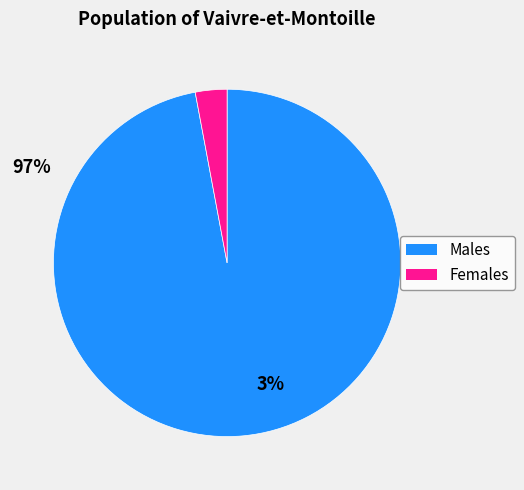

Which has a higher value, Females or Males?

Males